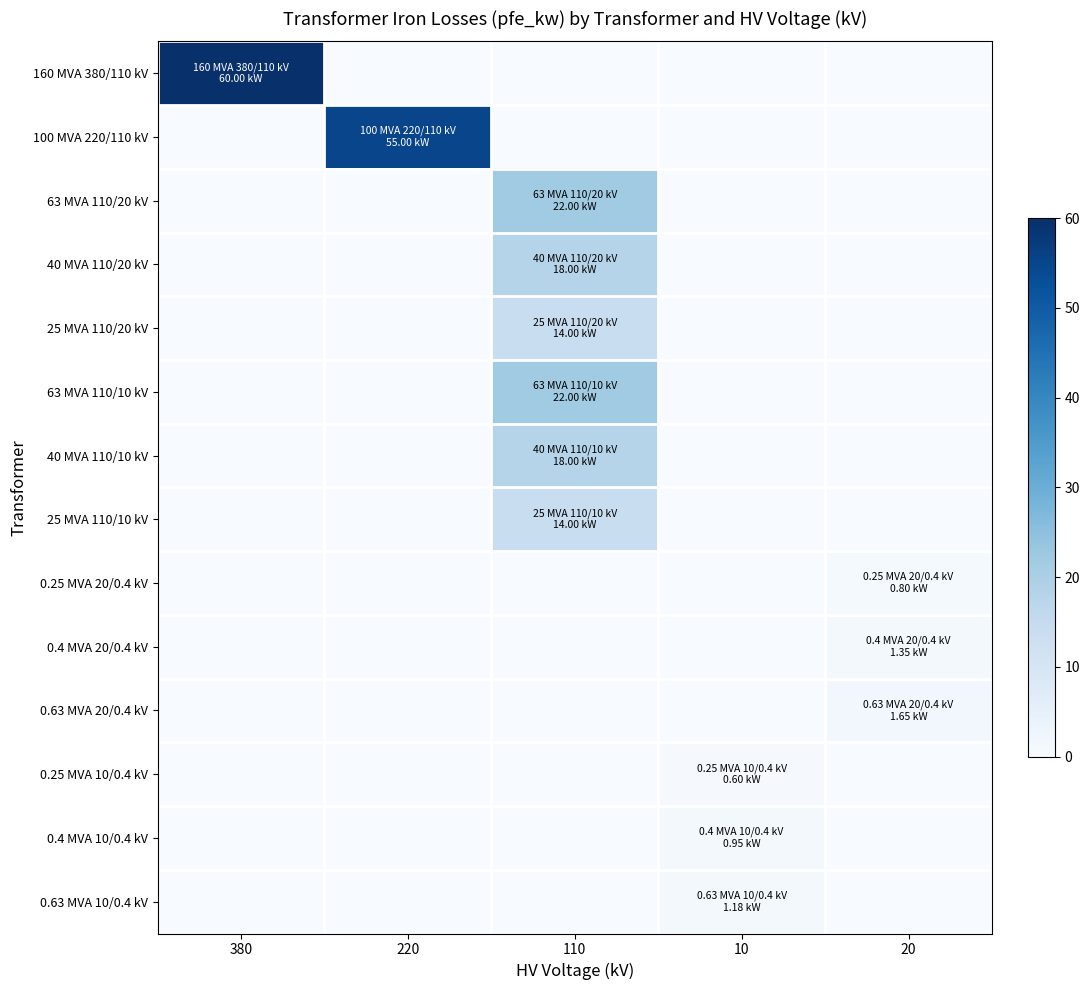

At which category does the chart reach its peak across all series?

380